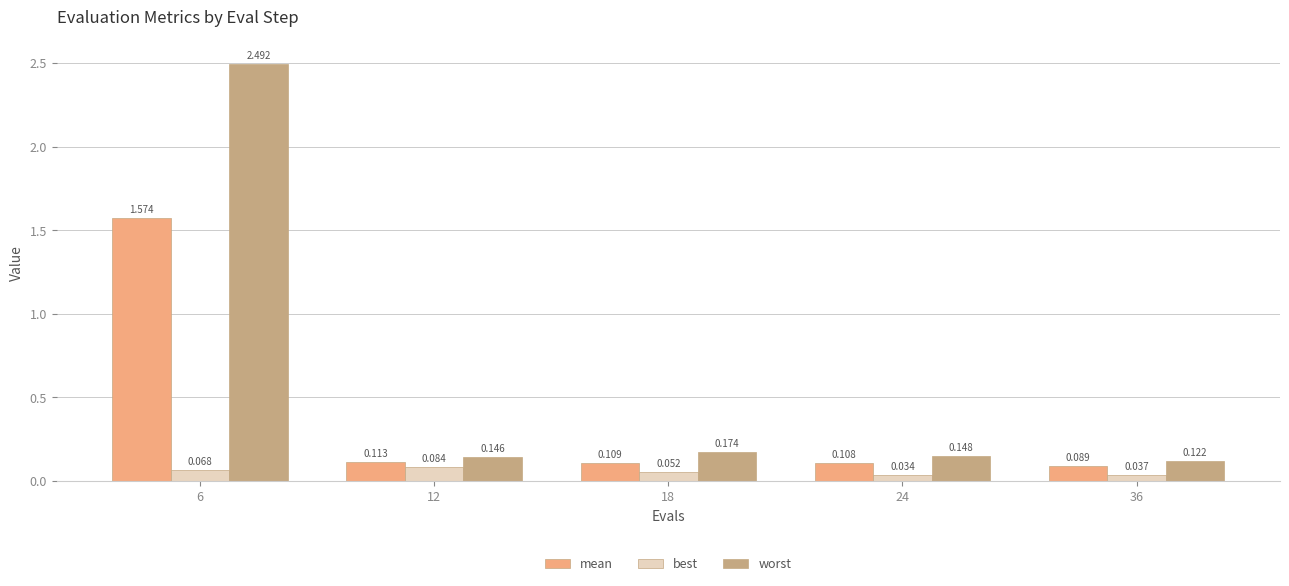

What is the difference between the maximum and minimum values in the mean series?

1.5